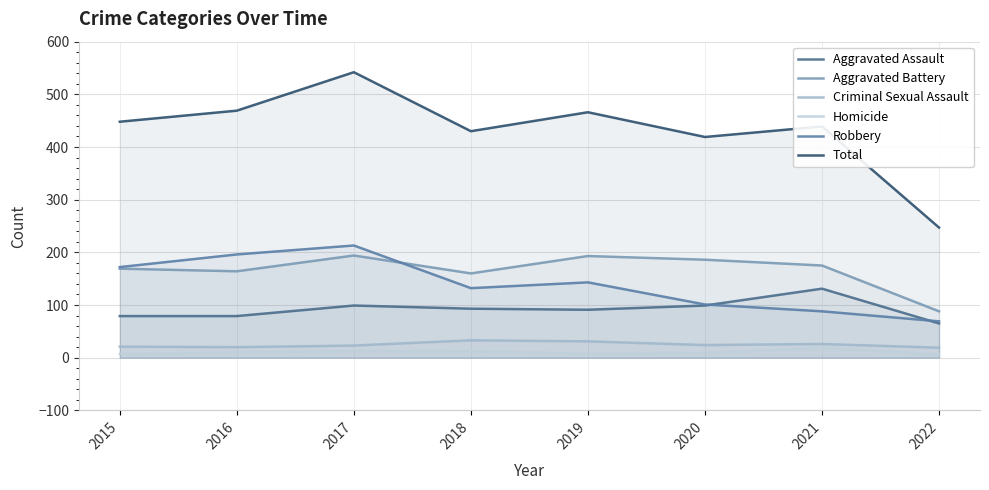

How many lines are shown in the chart?

6